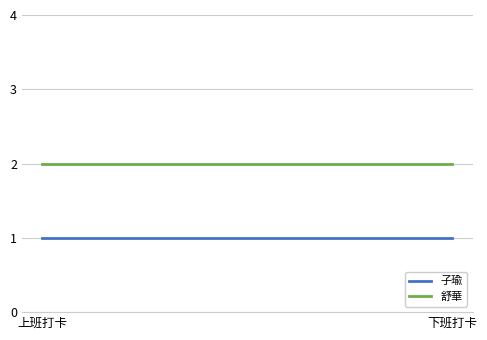

How many categories are shown in the chart?

2